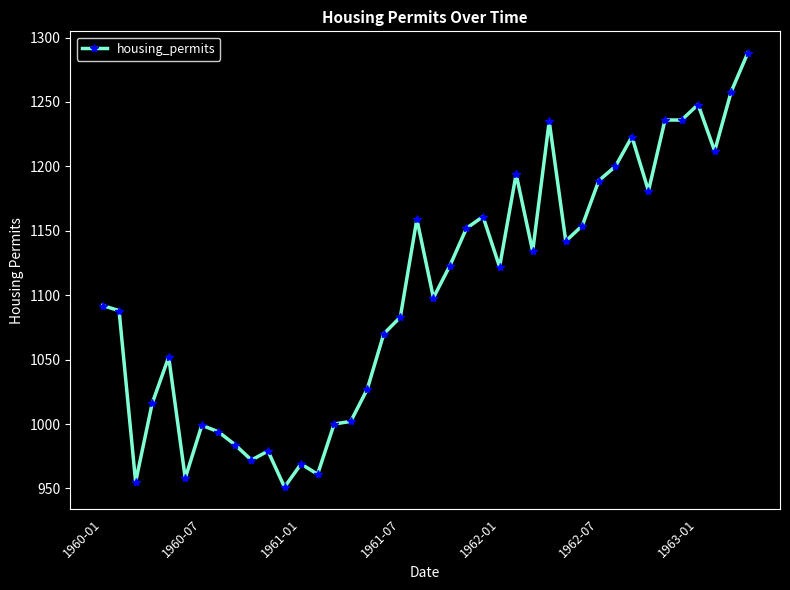

What is the difference between the maximum and second lowest values?

333